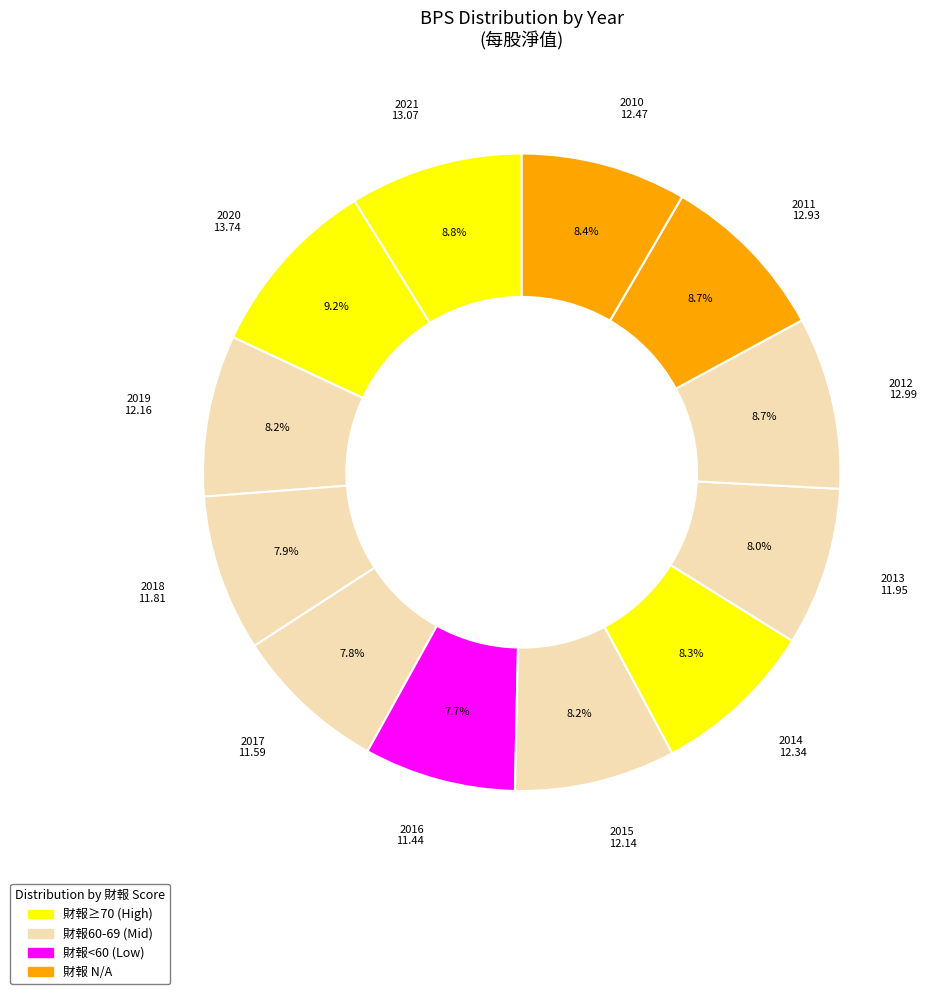

Combined, what portion of the pie is 2010 and 2019?

16.6%